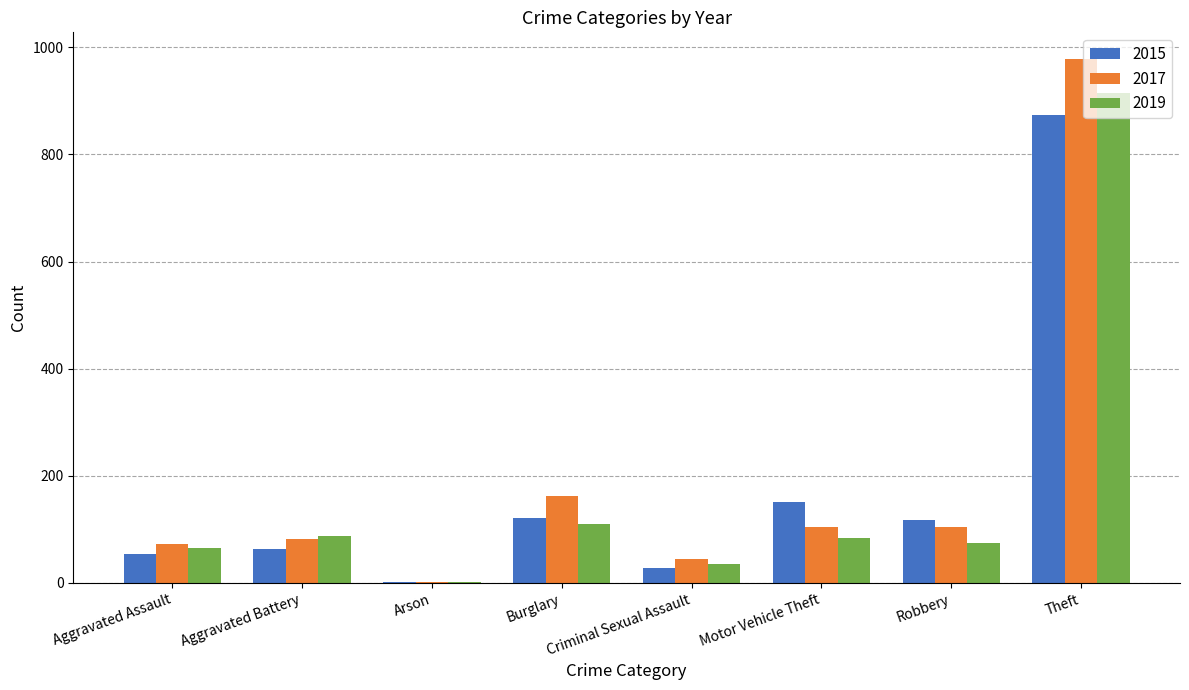

At which label does 2015 reach its peak?

Theft